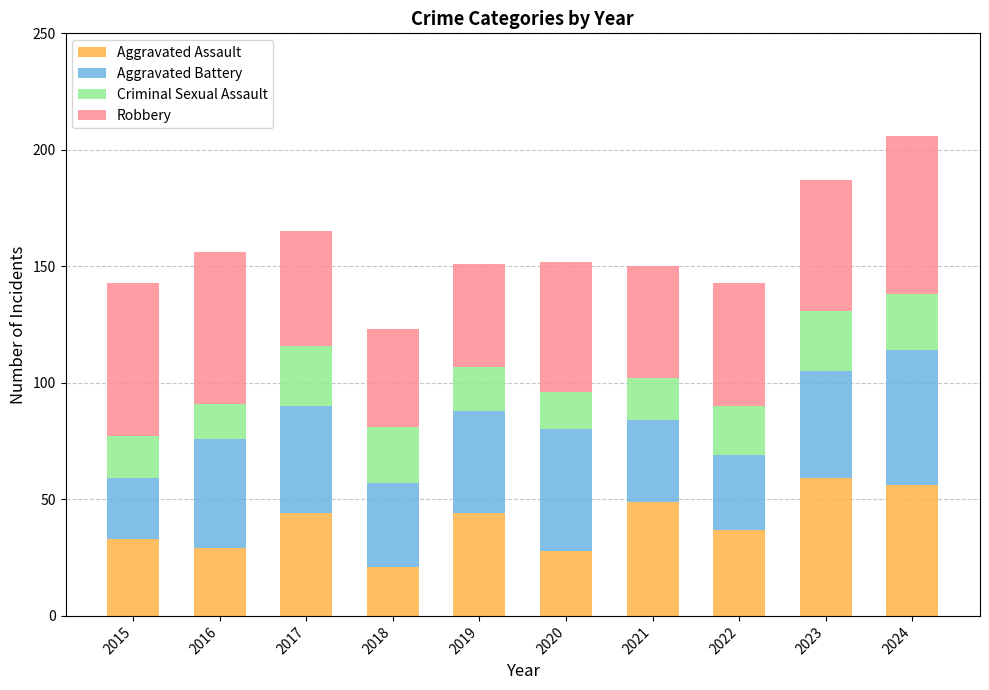

What is the difference between the second highest and minimum values in the Aggravated Assault series?

35